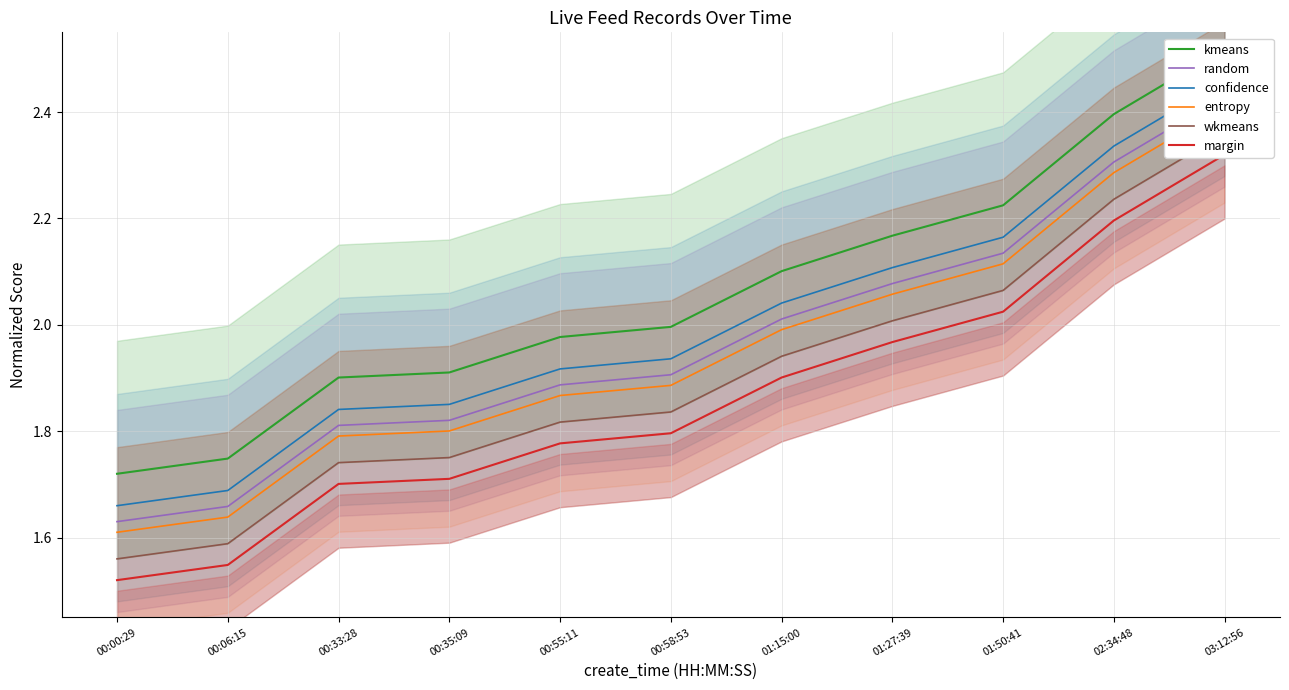

Rank the series by their maximum value, from highest to lowest.

kmeans, confidence, random, entropy, wkmeans, margin